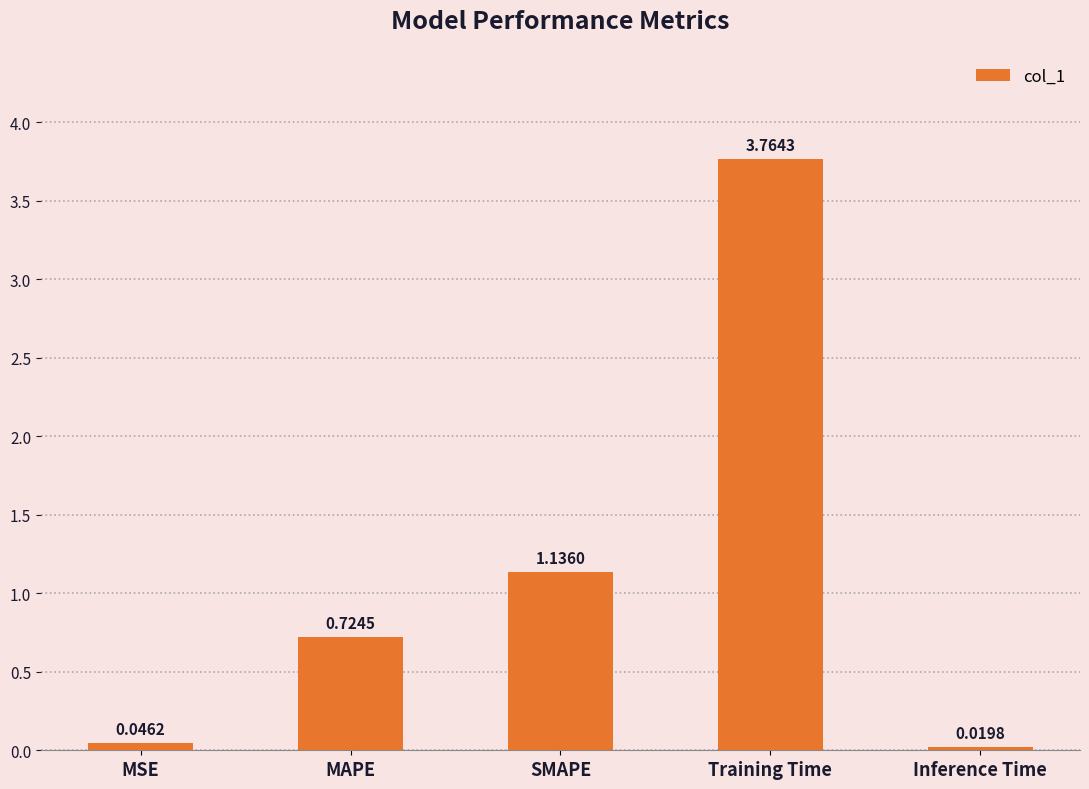

What is the change in value from MSE to MAPE?

+0.7